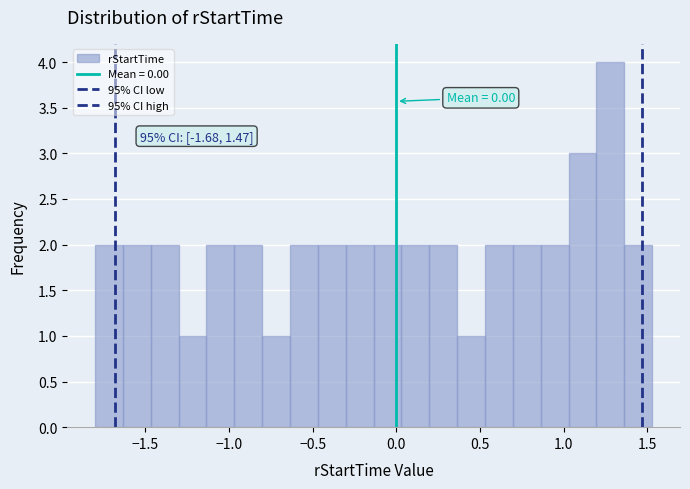

Around what value on the x-axis is the tallest bar? Give the approximate position of its centre, as read against the axis.

1.30